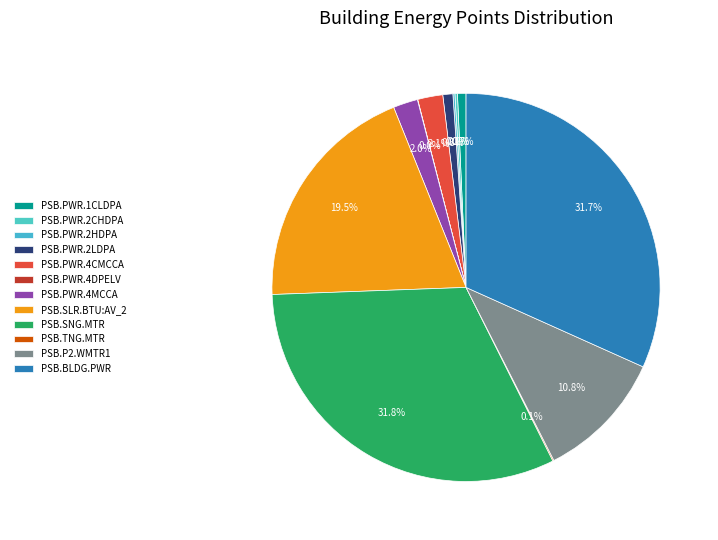

Is there a majority slice in this chart?

No